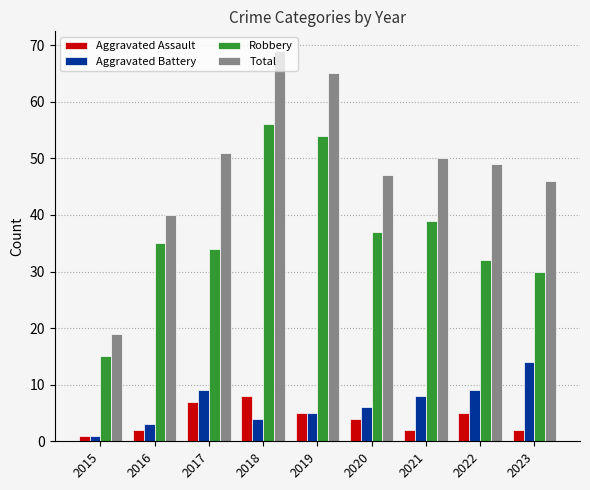

What is the approximate value of Robbery at 2019?

54